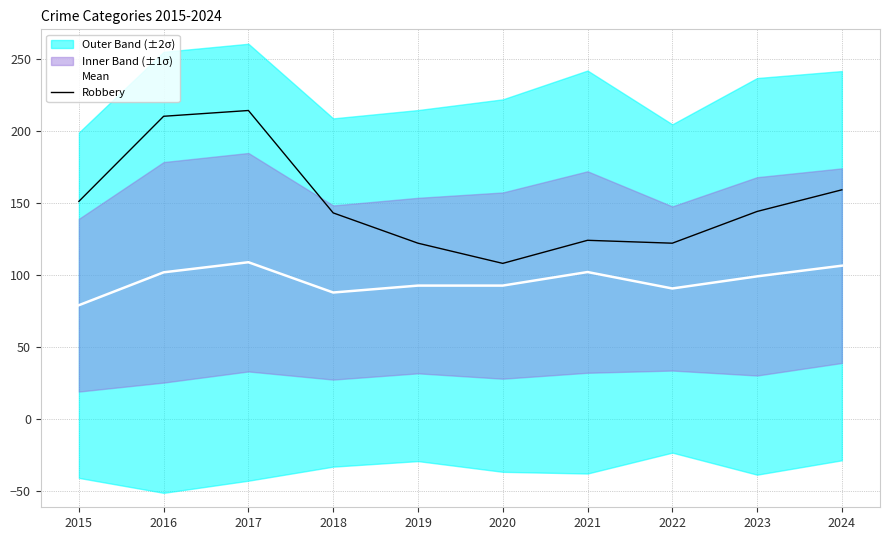

True or false: Mean has more than 2 interior local peaks.

False